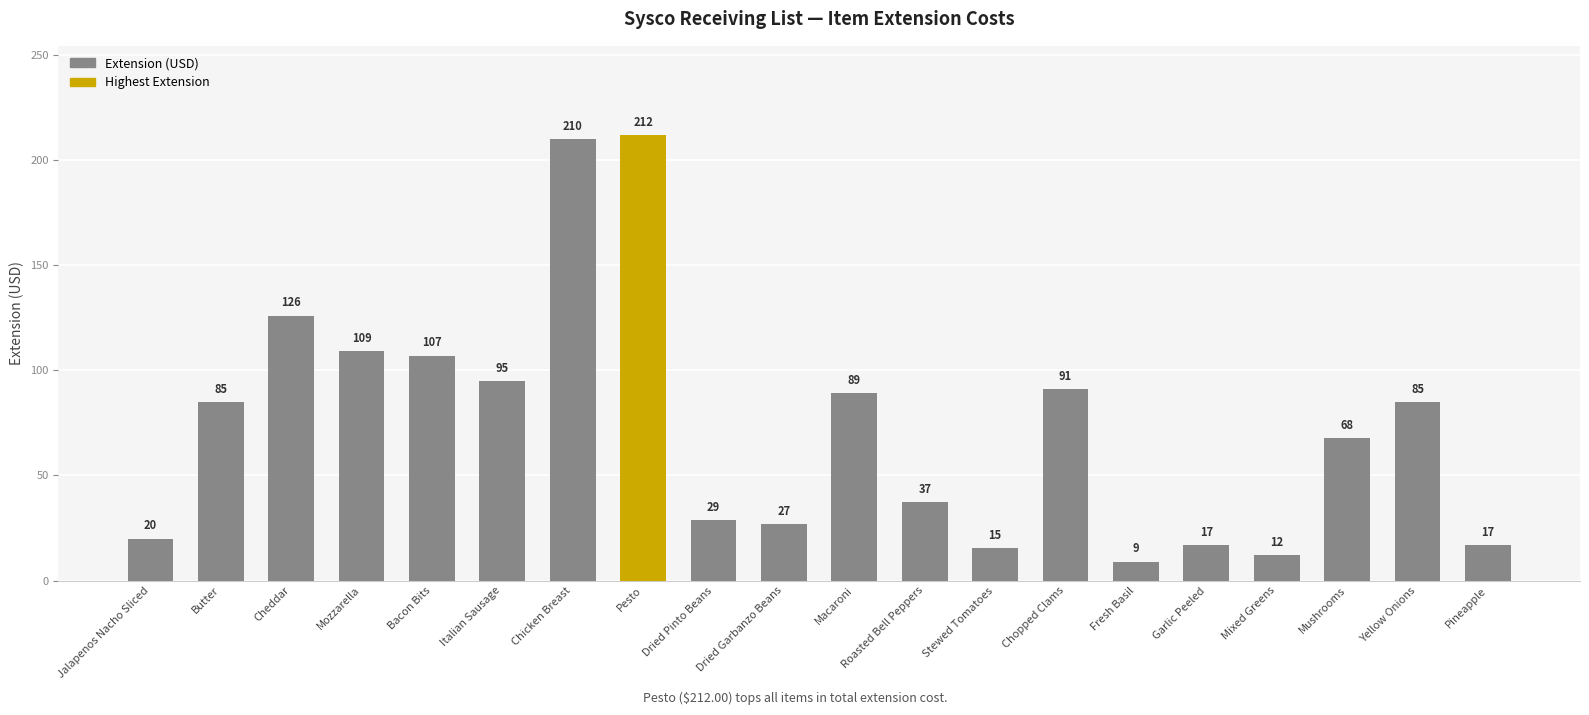

The value at Jalapenos Nacho Sliced is 20.0. True or false?

True